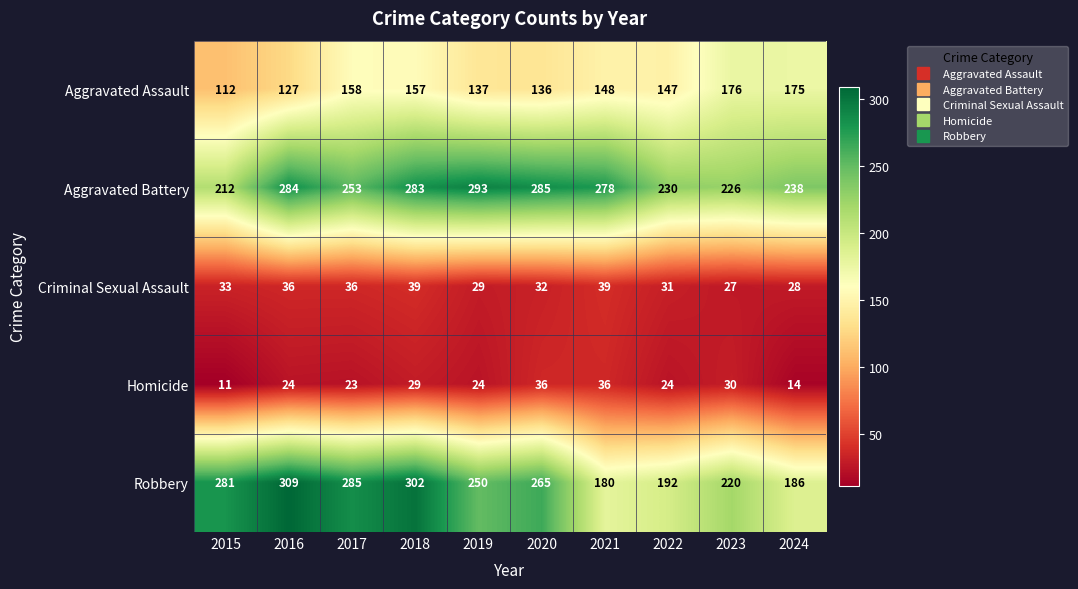

How many data points does each series have?

10